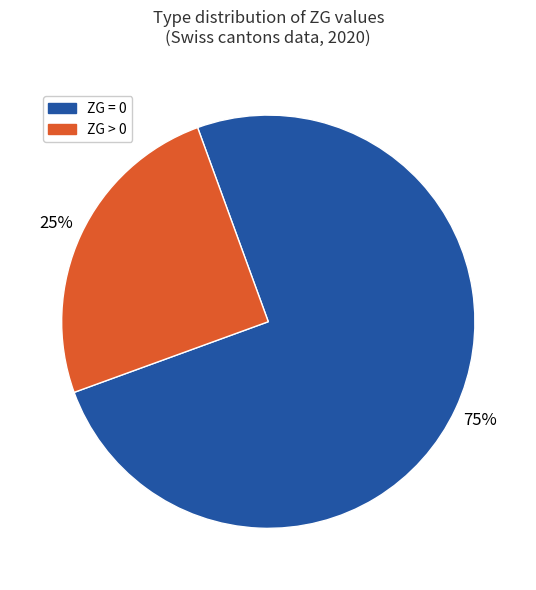

Which slice is the largest?

ZG = 0